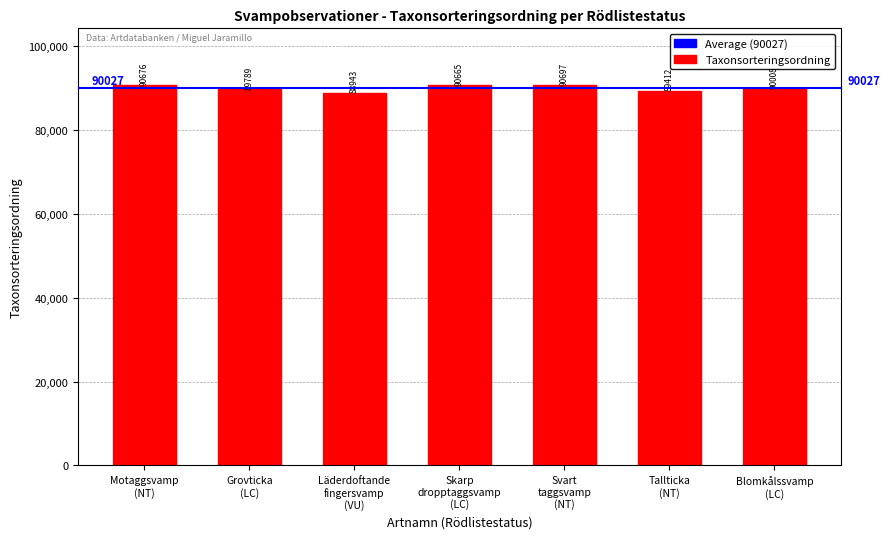

What is the label of the 2nd bar from the right?

Tallticka
(NT)